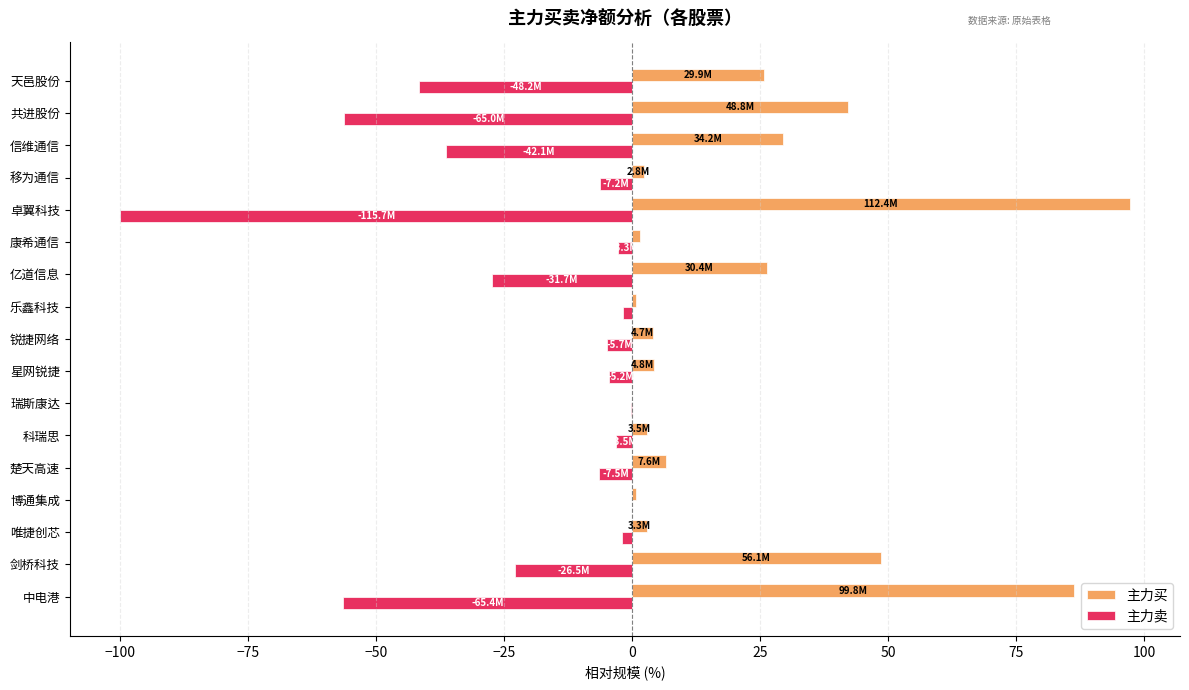

Count the number of data series in this chart.

2